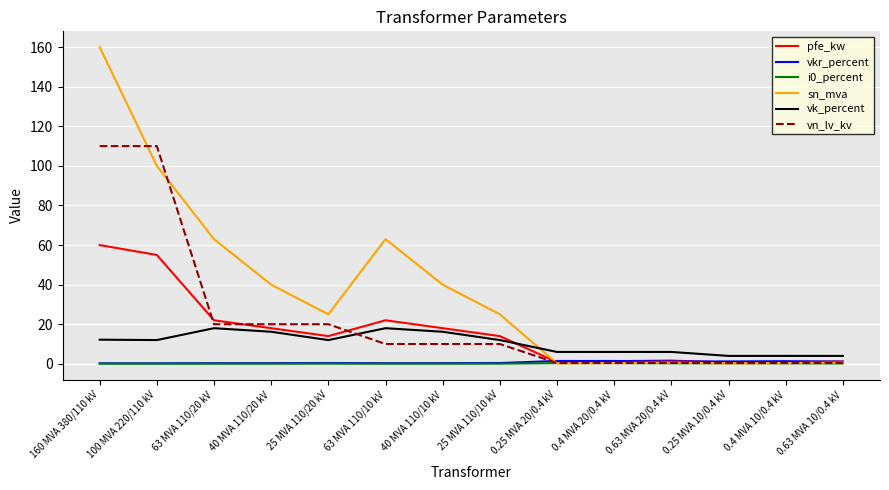

What is the sum of all vk_percent values?

146.6